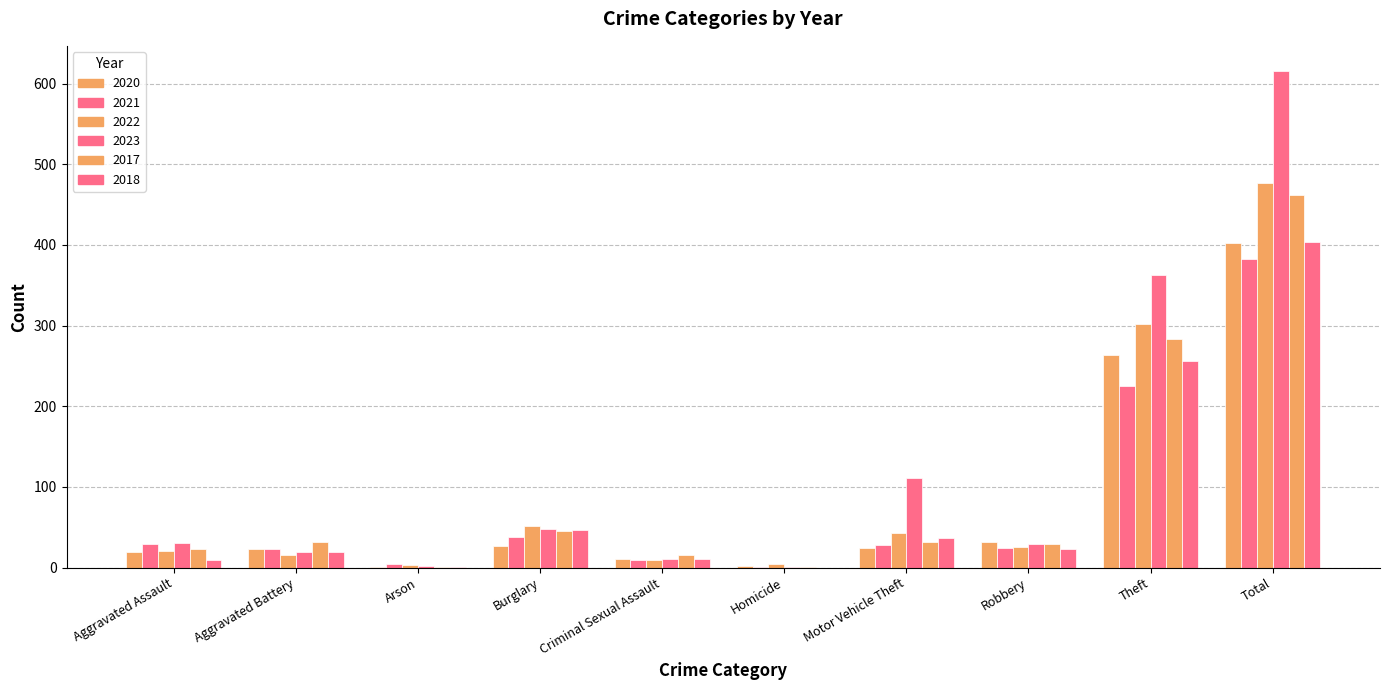

Count the number of categories in the chart.

10